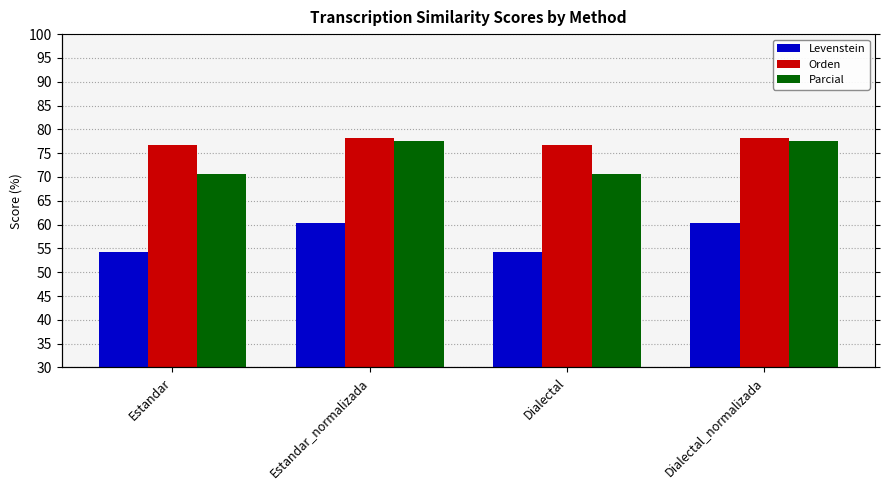

What is the total value across all series at Dialectal_normalizada?

216.2